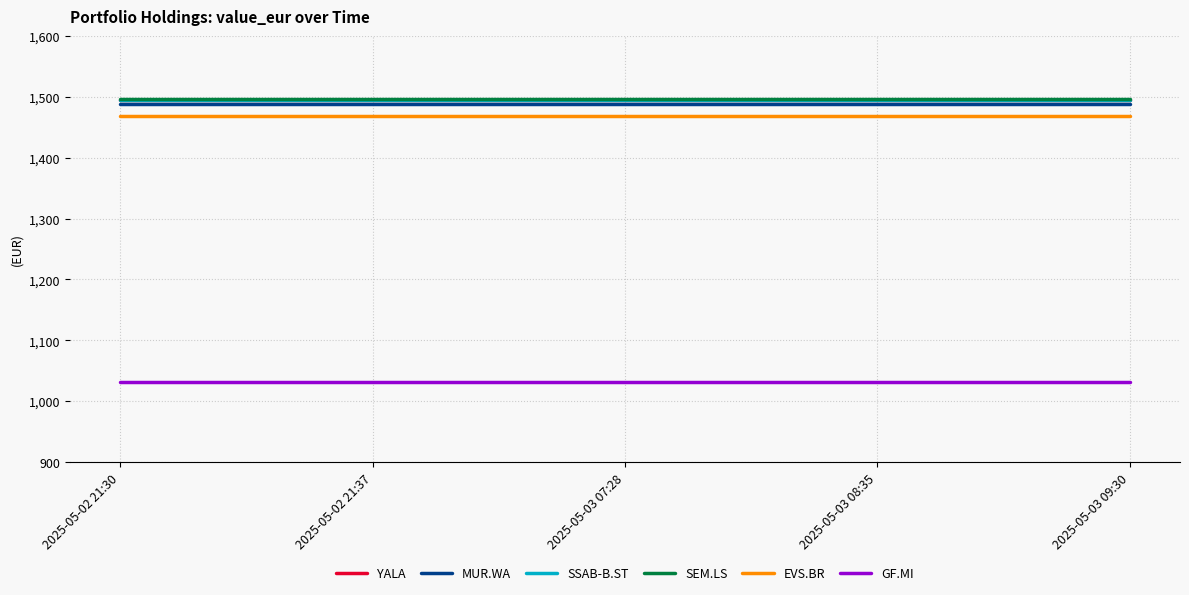

What is the total value across all series at 2025-05-03 09:30?

8474.2